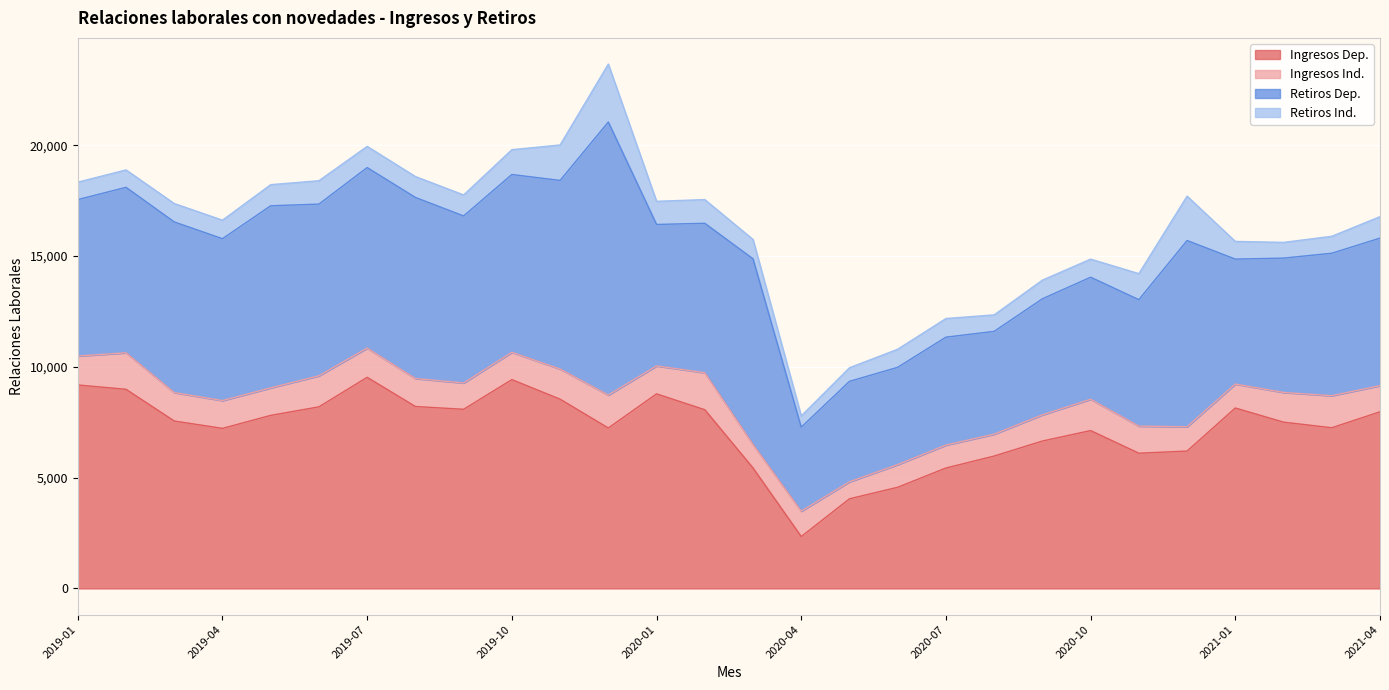

What is the label of the 10th point from the left?

2019-10